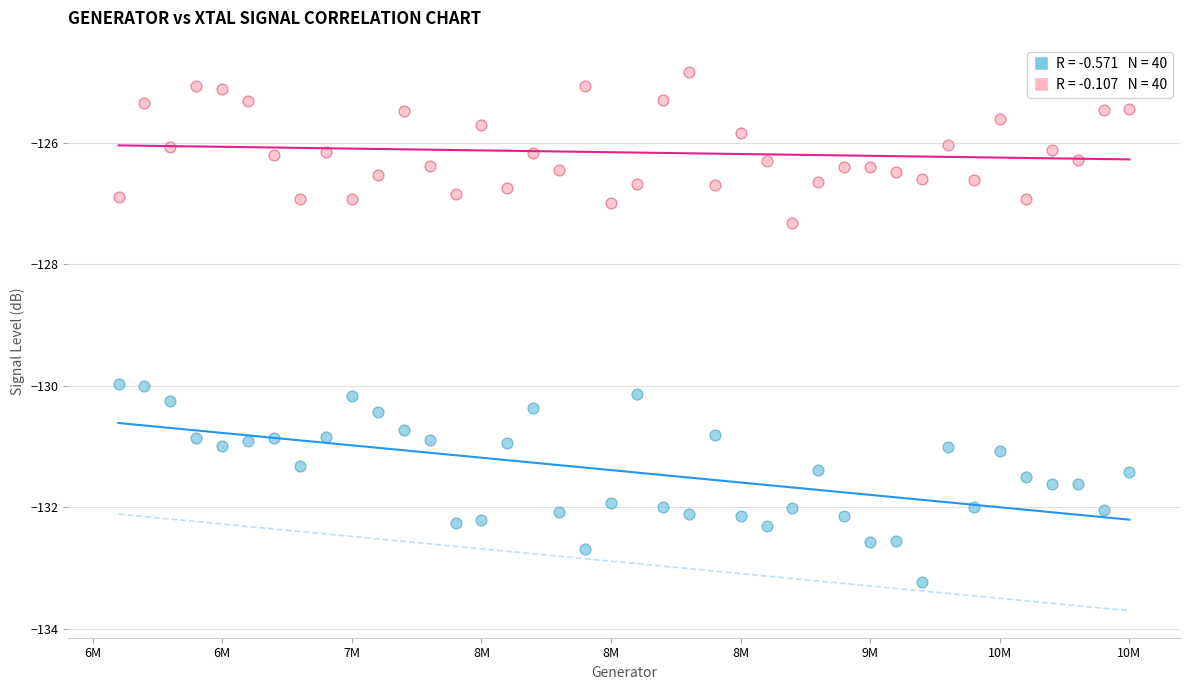

Across all data points, what is the range of Y values (max minus min)?

8.4